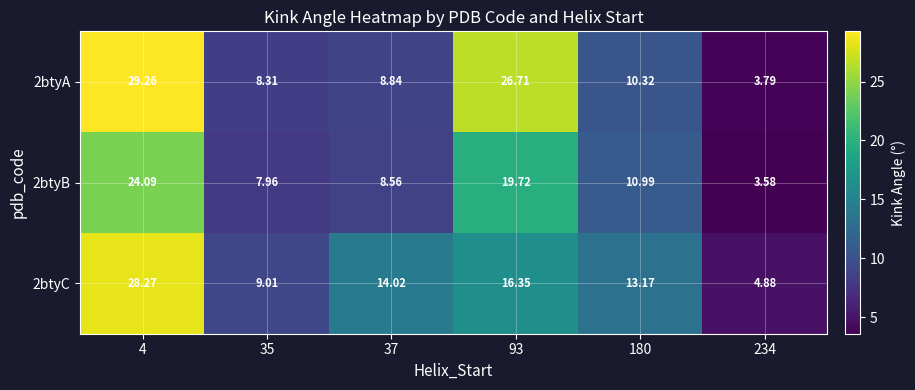

Which series has the widest spread of values?

2btyA